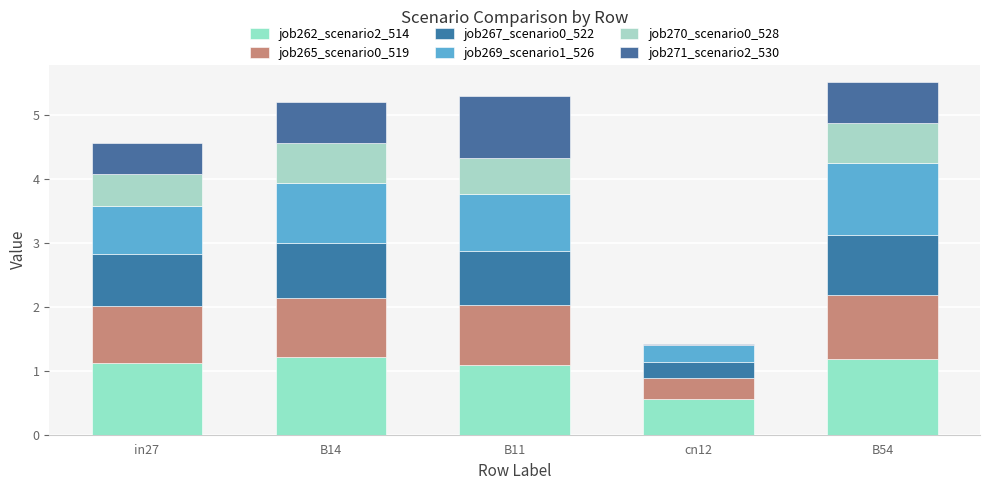

Are the bars horizontal?

No